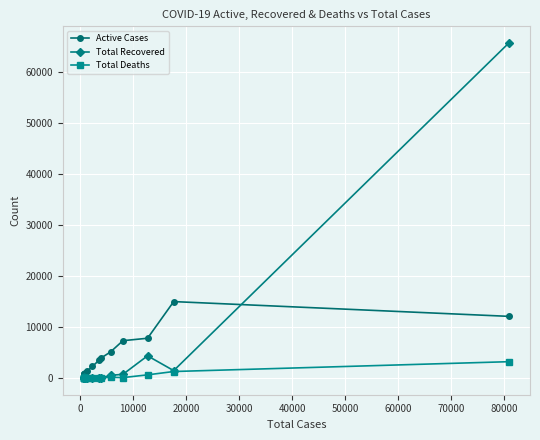

How many series are shown in this chart?

3